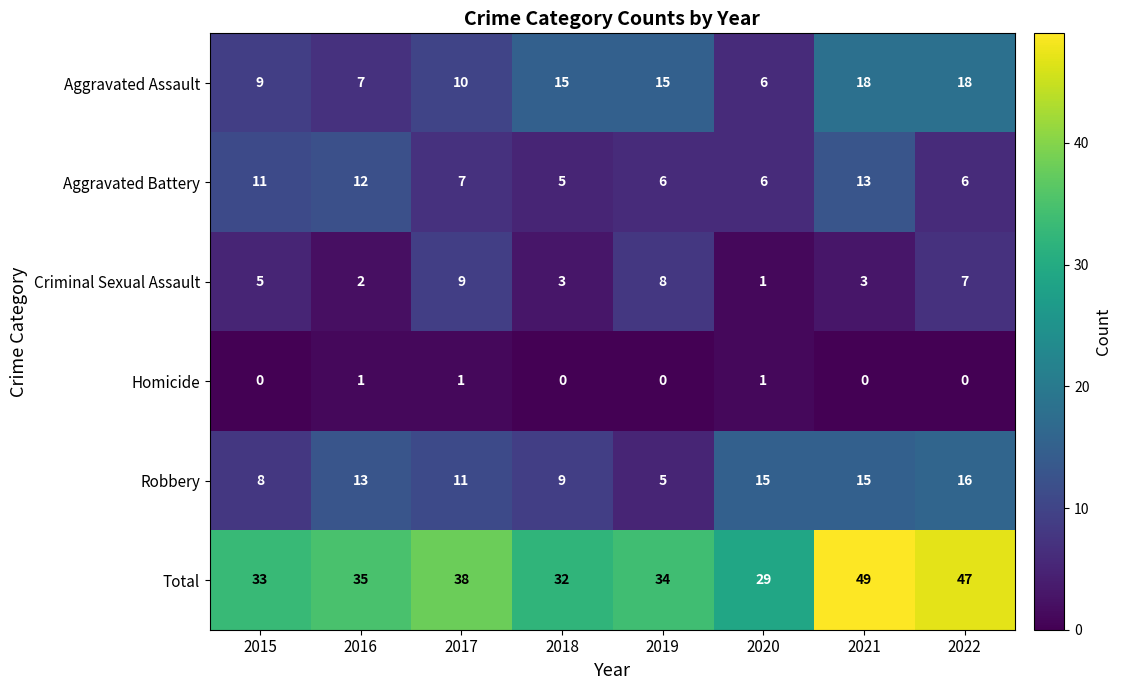

At which category is the sum across all series the highest?

2021